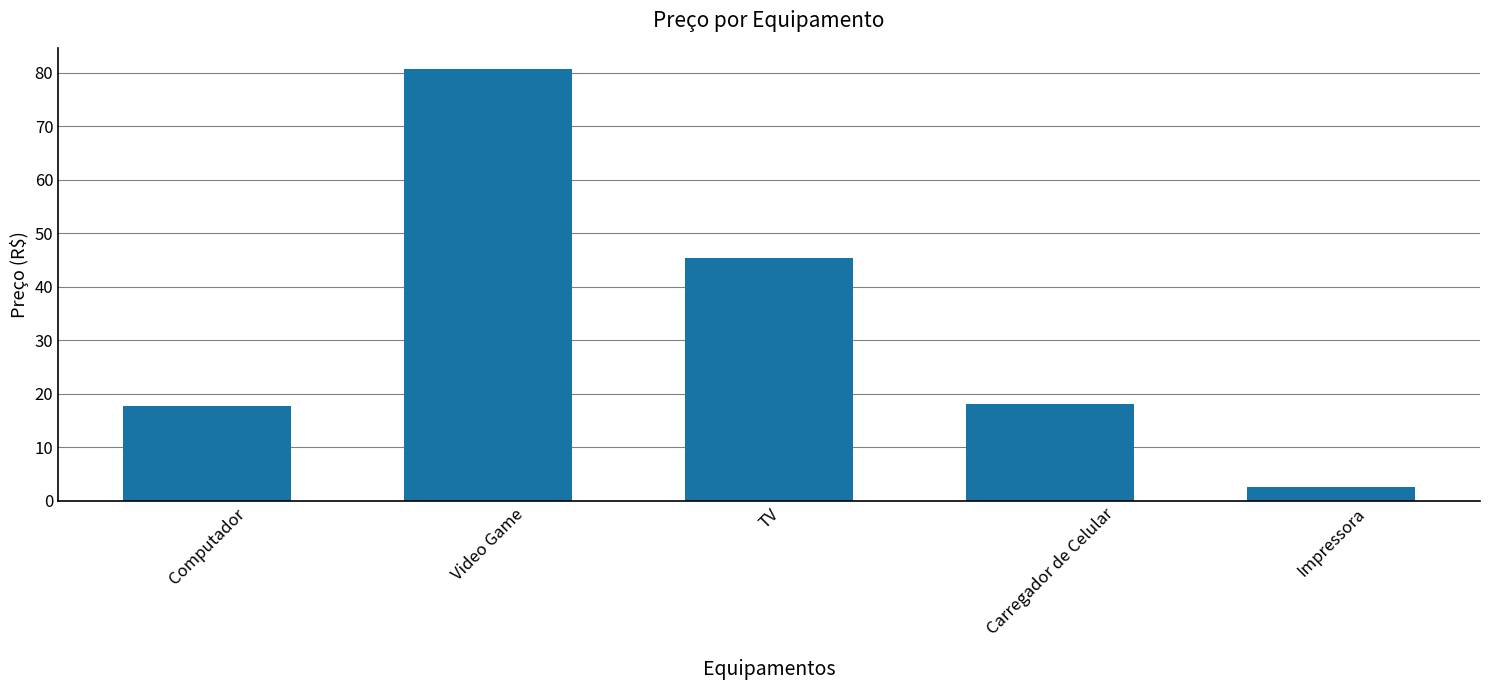

Reading left to right, list all the values displayed in this chart.

17.6	80.6	45.4	18.1	2.5